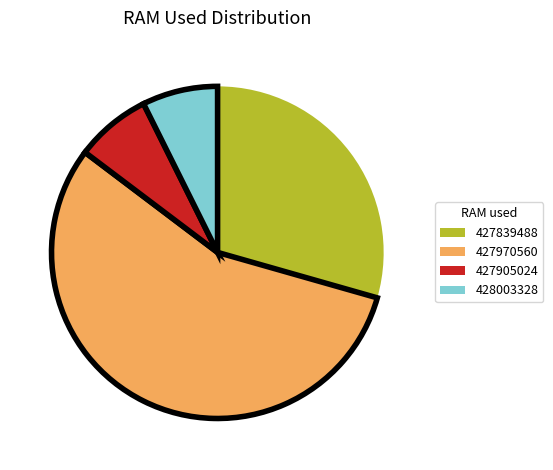

Does any single category account for the majority?

Yes